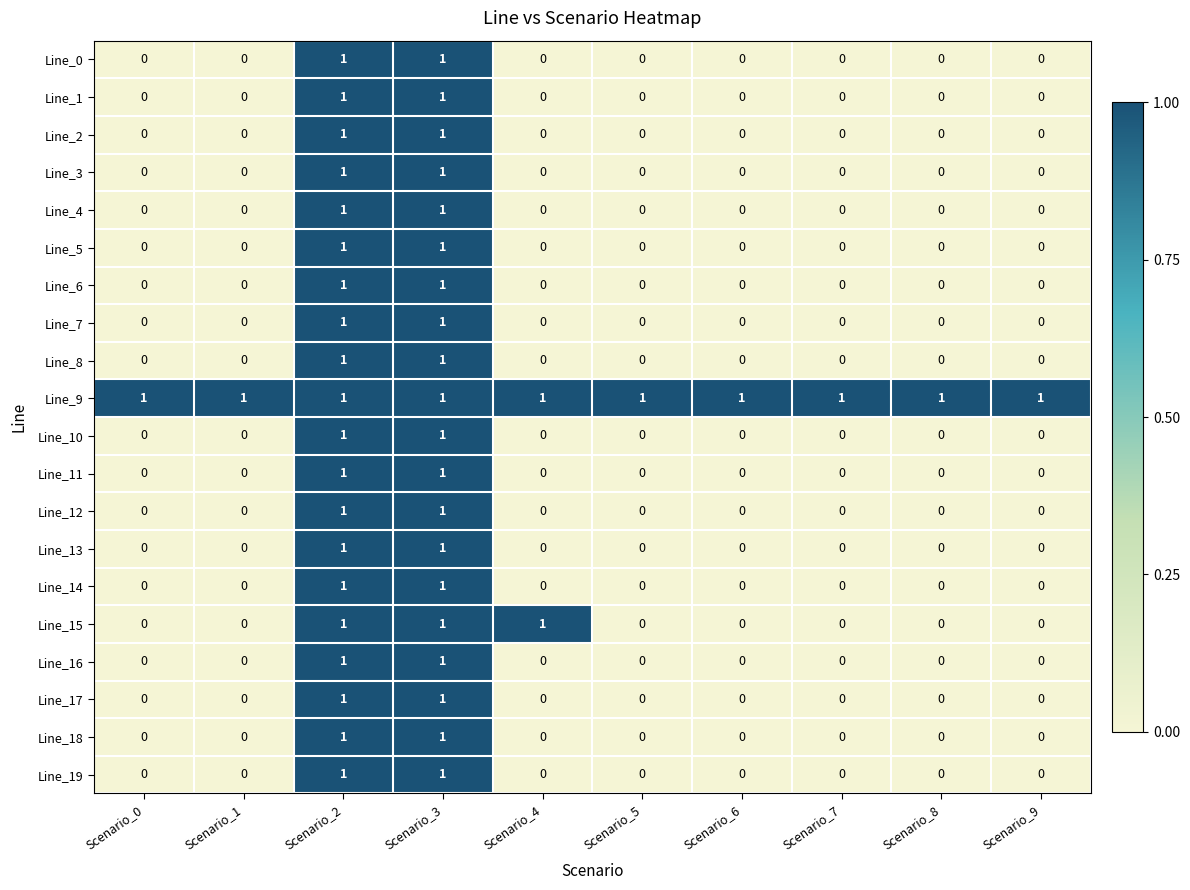

Count the Line_17 values in the range 0 to 1.

10